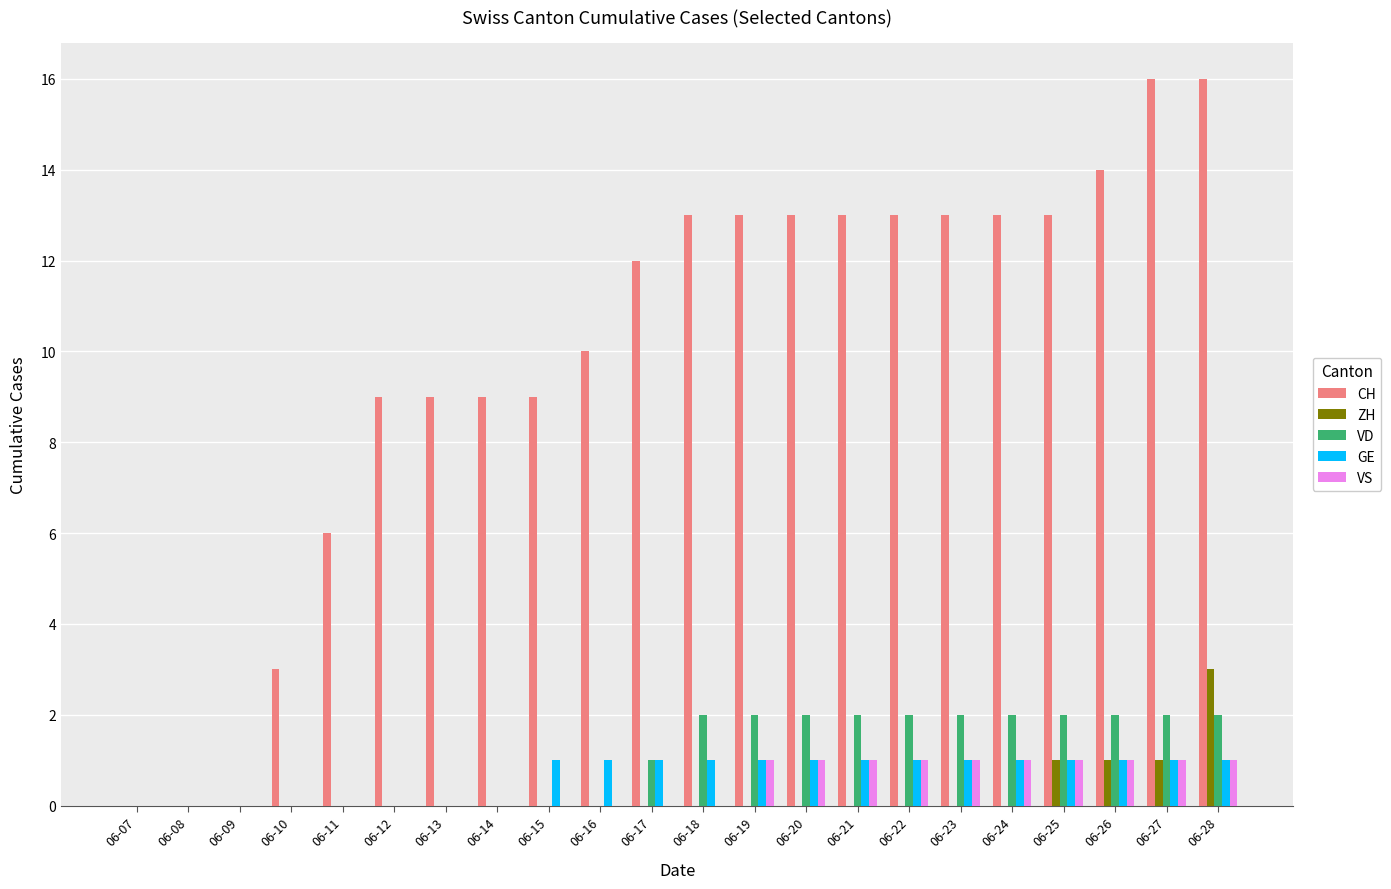

Count the number of data series in this chart.

5